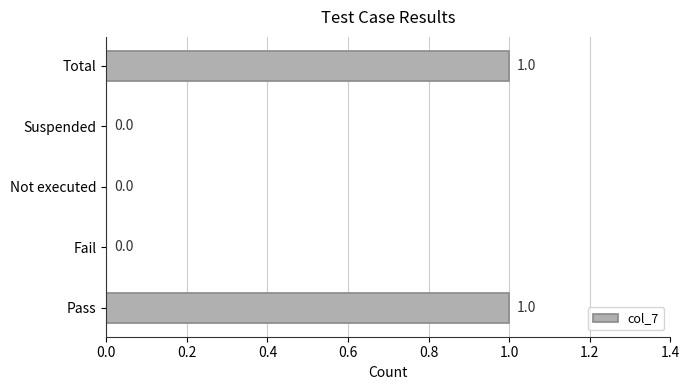

Reading top to bottom, extract all data points from this chart.

Total=1	Suspended=0	Not executed=0	Fail=0	Pass=1